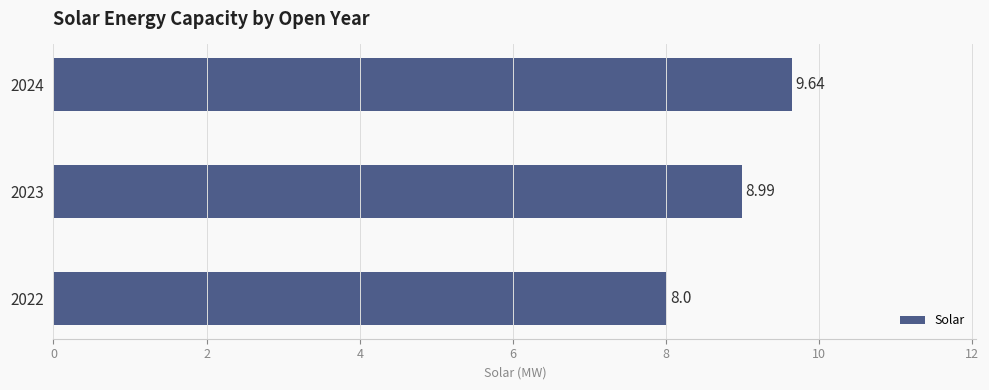

What is the average value?

8.9